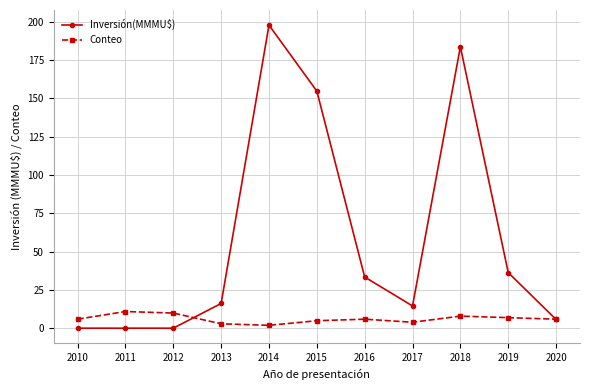

The Inversión(MMMU$) series shows 197.8 at 2014. True or false?

True